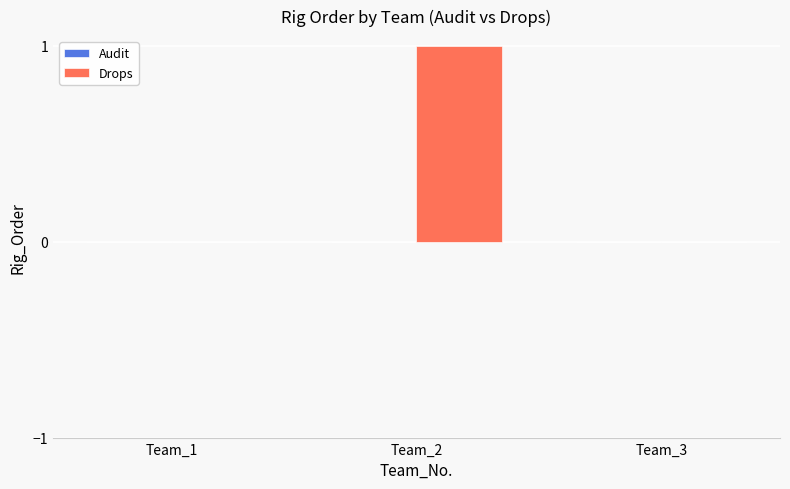

Which category has the highest value across all series?

Team_2